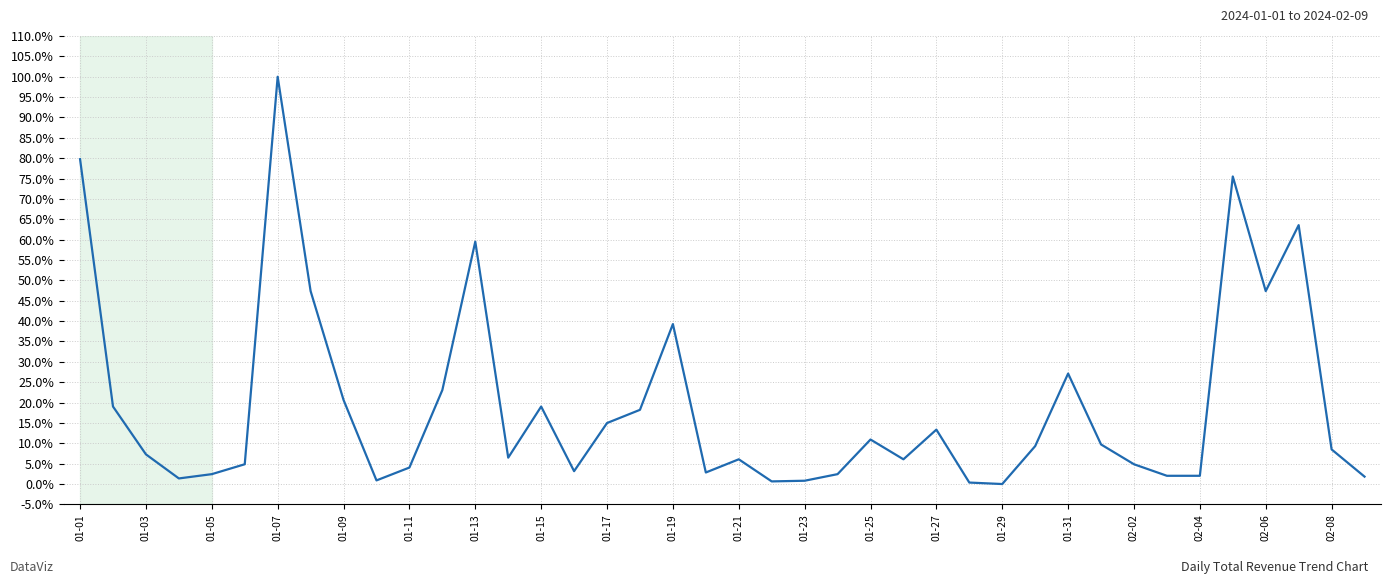

How many interior local valleys (lower than both neighbors) does the data have?

10